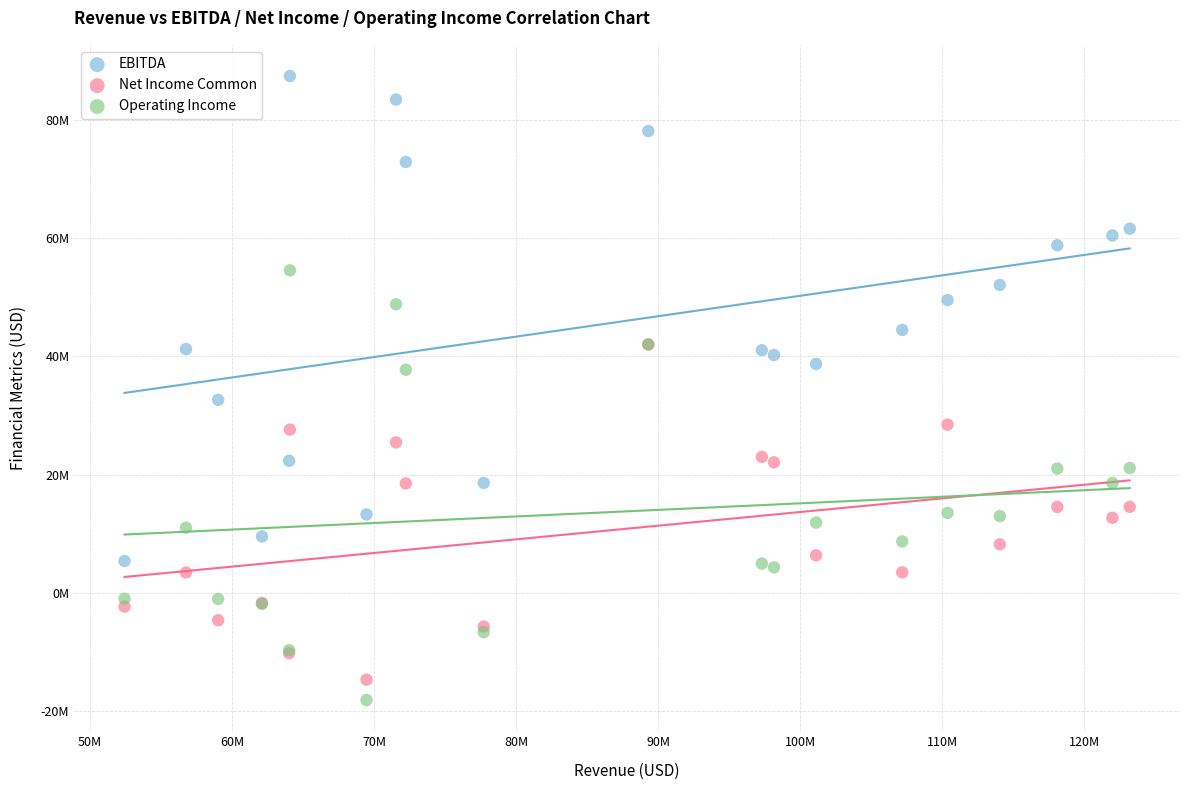

What are all the series names shown in the legend?

EBITDA, Net Income Common, Operating Income